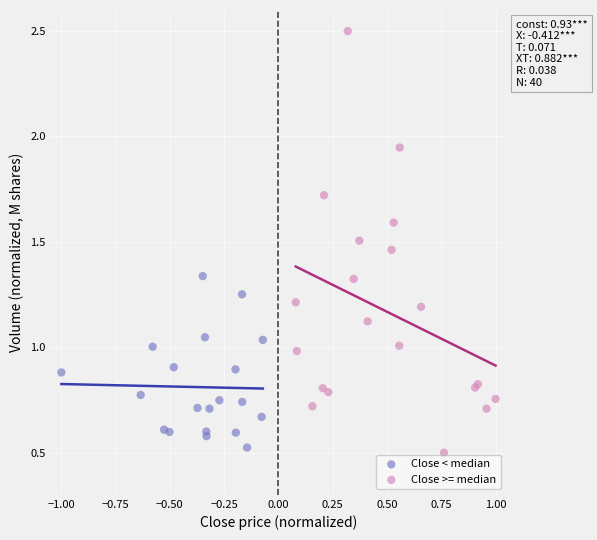

Which series reaches the minimum Y coordinate?

Close >= median